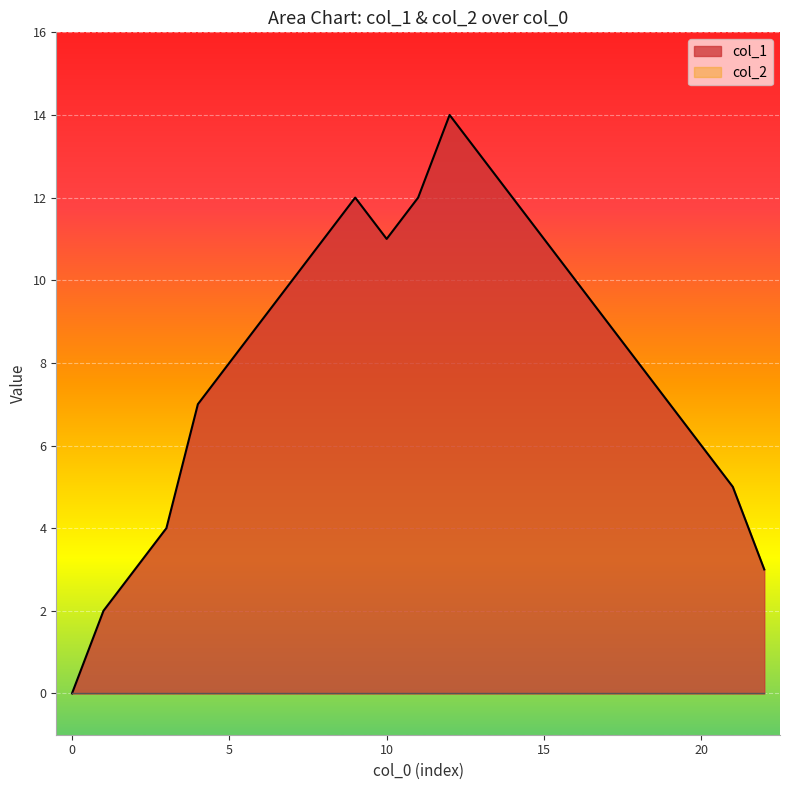

True or false: the data shows 5 at 16.

False